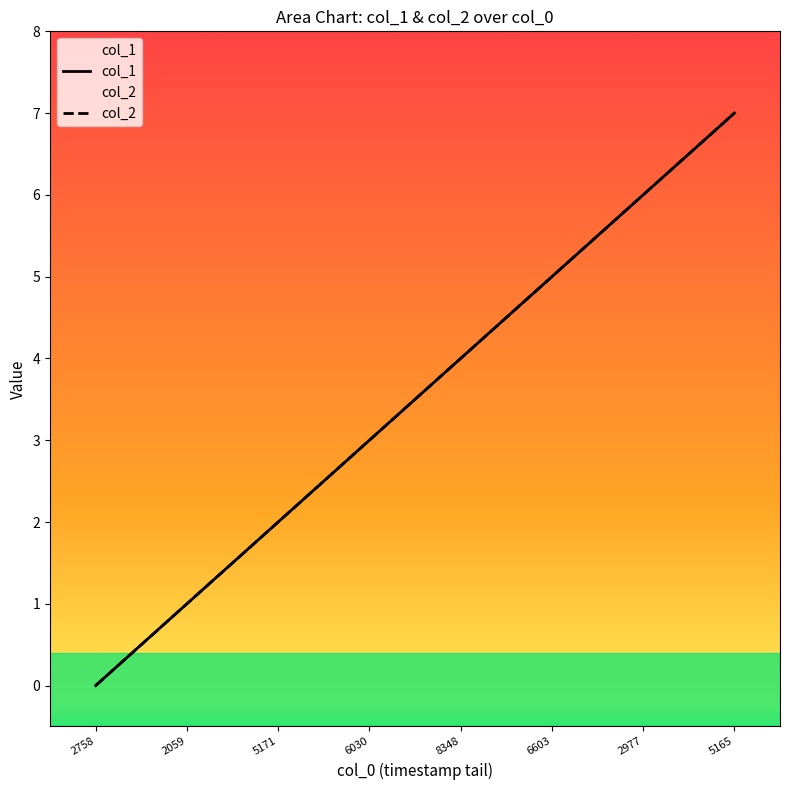

What is the total value across all series at 8348?

8